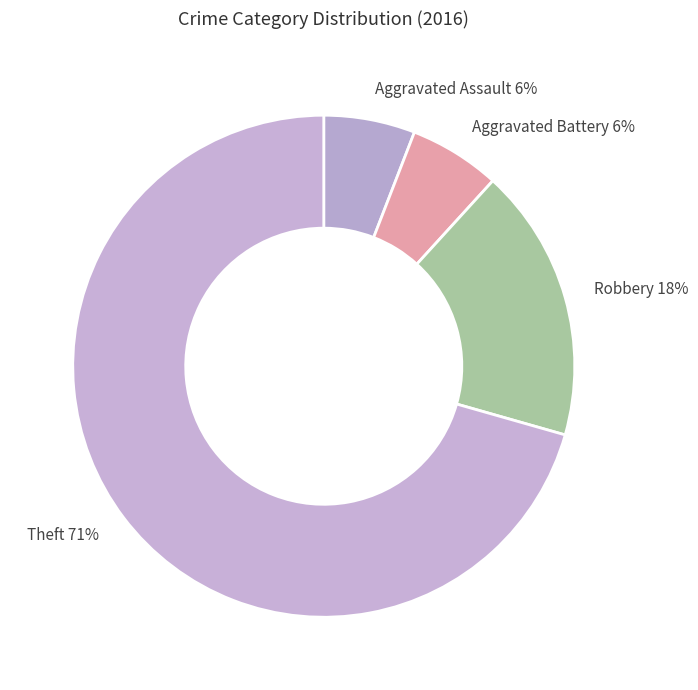

What percentage is the Robbery slice, to the nearest percent?

18%